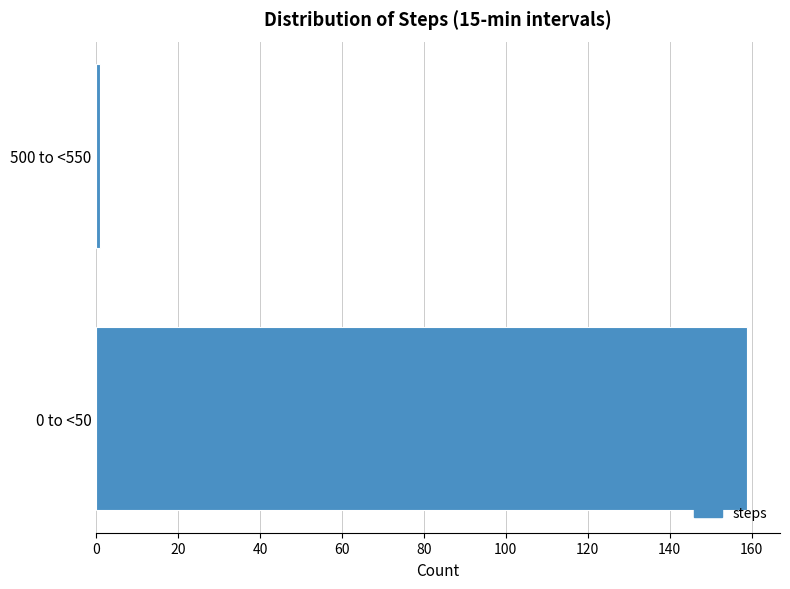

Reading bottom to top, transcribe all the data shown in this chart.

159	1